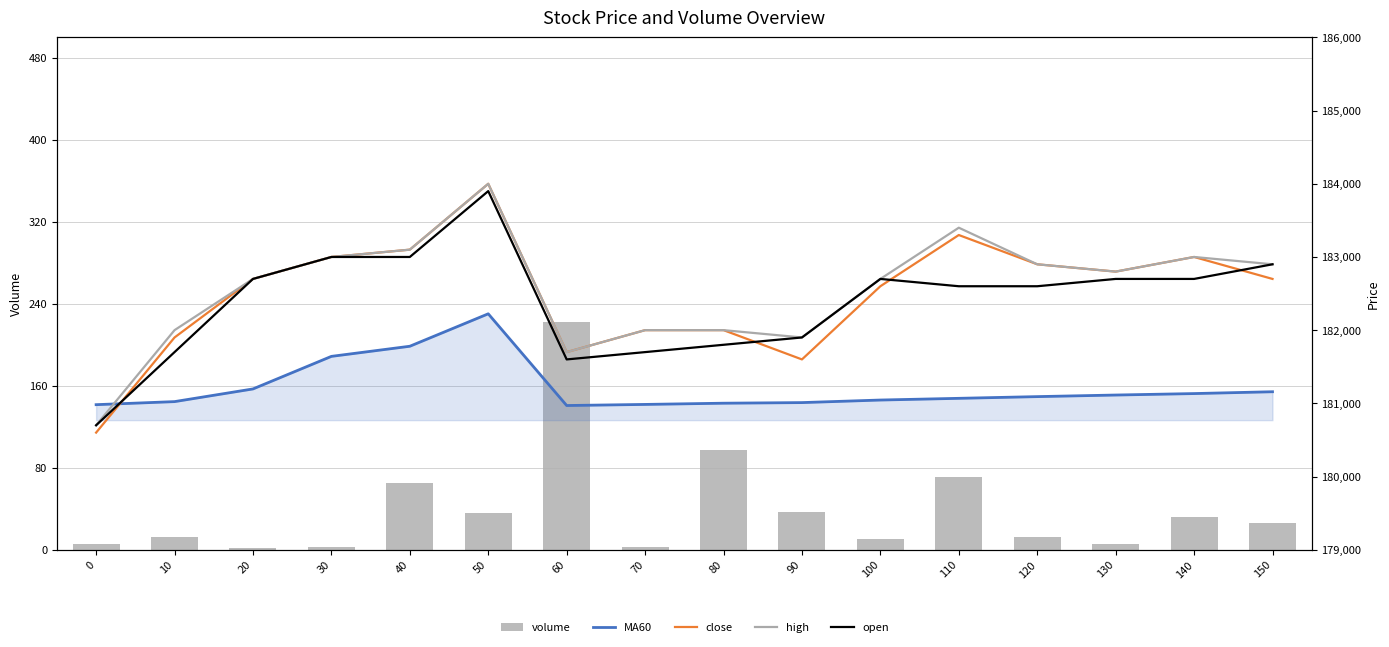

At how many categories does at least one series exceed 160277?

16